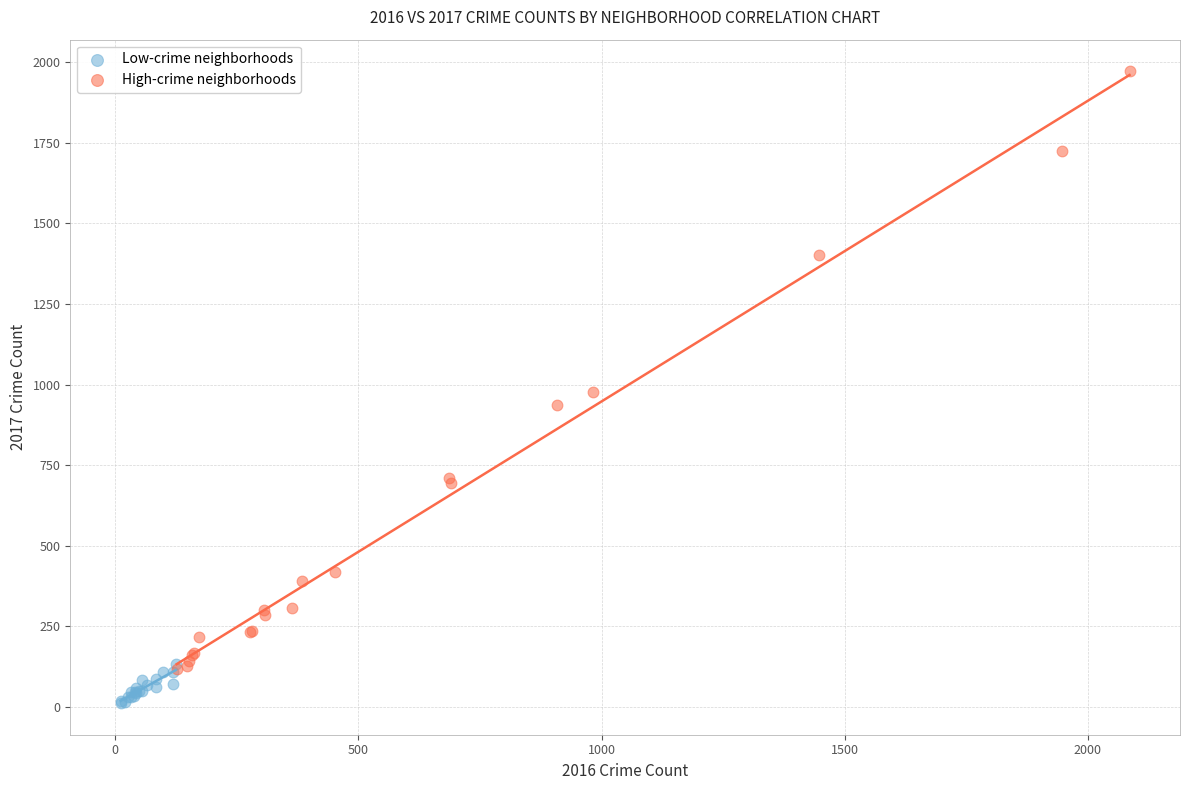

Which series reaches the maximum Y coordinate?

High-crime neighborhoods